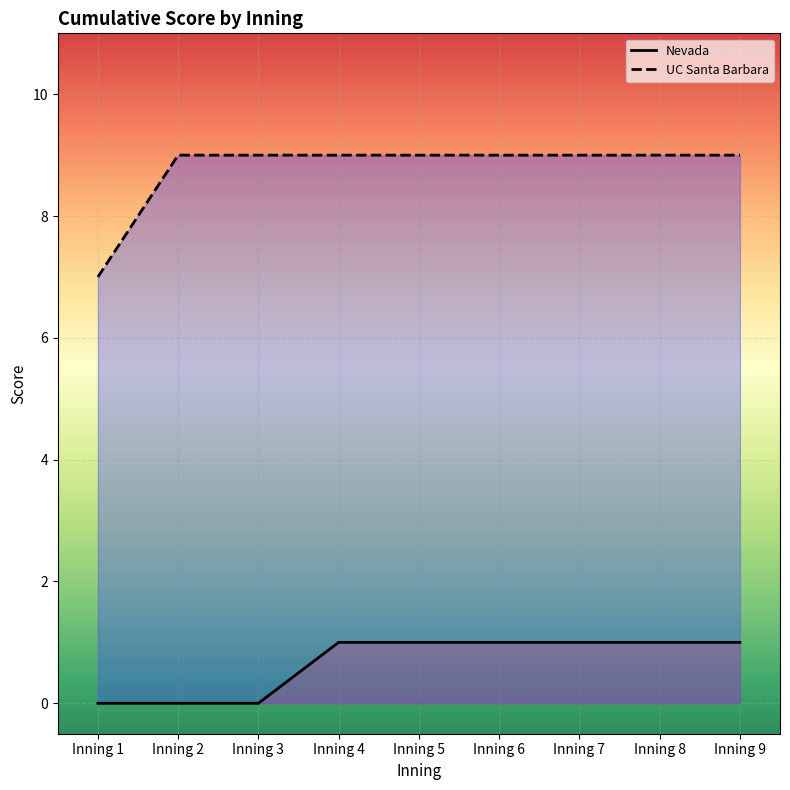

Which series has the widest spread of values?

UC Santa Barbara (line)